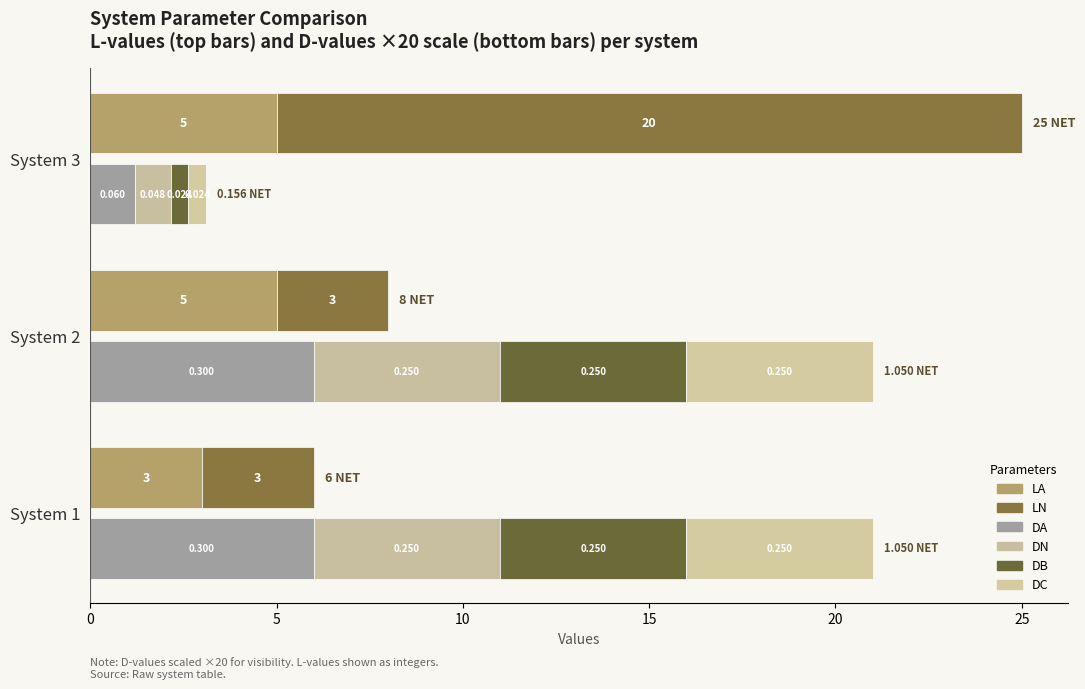

What is the approximate value of DA at System 2?

6.0